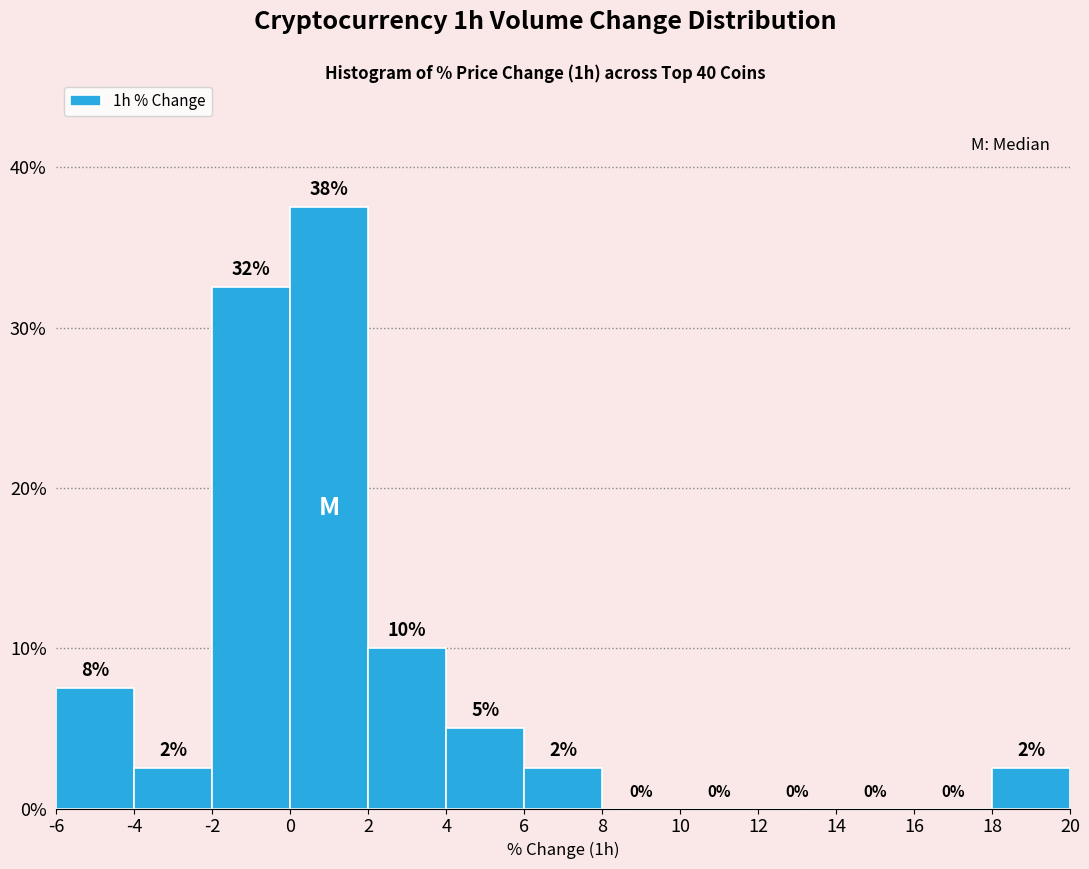

Which range on the x-axis has the tallest bar?

0 to 2